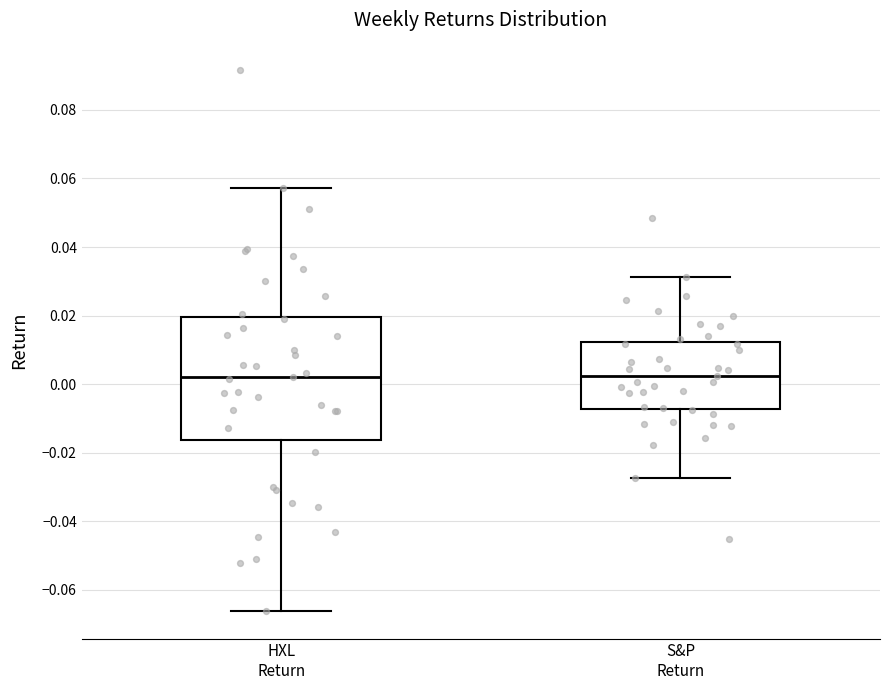

Reading left to right, read every box against the y-axis: the position of its median line, the range the box covers, and the ends of its whiskers. The values are not printed on the chart, so give them approximately, as read against the axis.

HXL Return: median 0.002, box -0.016 to 0.020, whiskers -0.066 to 0.058
S&P Return: median 0.002, box -0.008 to 0.012, whiskers -0.028 to 0.032